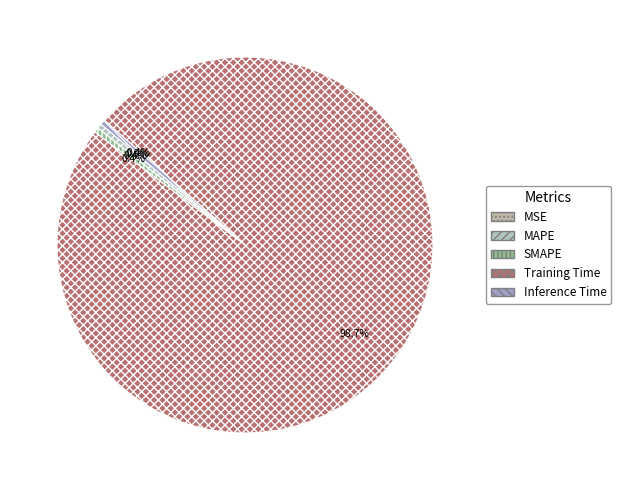

Which has a higher value, Training Time or Inference Time?

Training Time